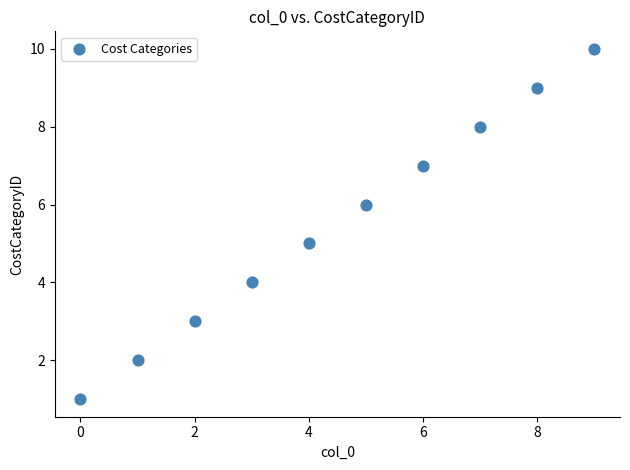

What is the average Y value?

6